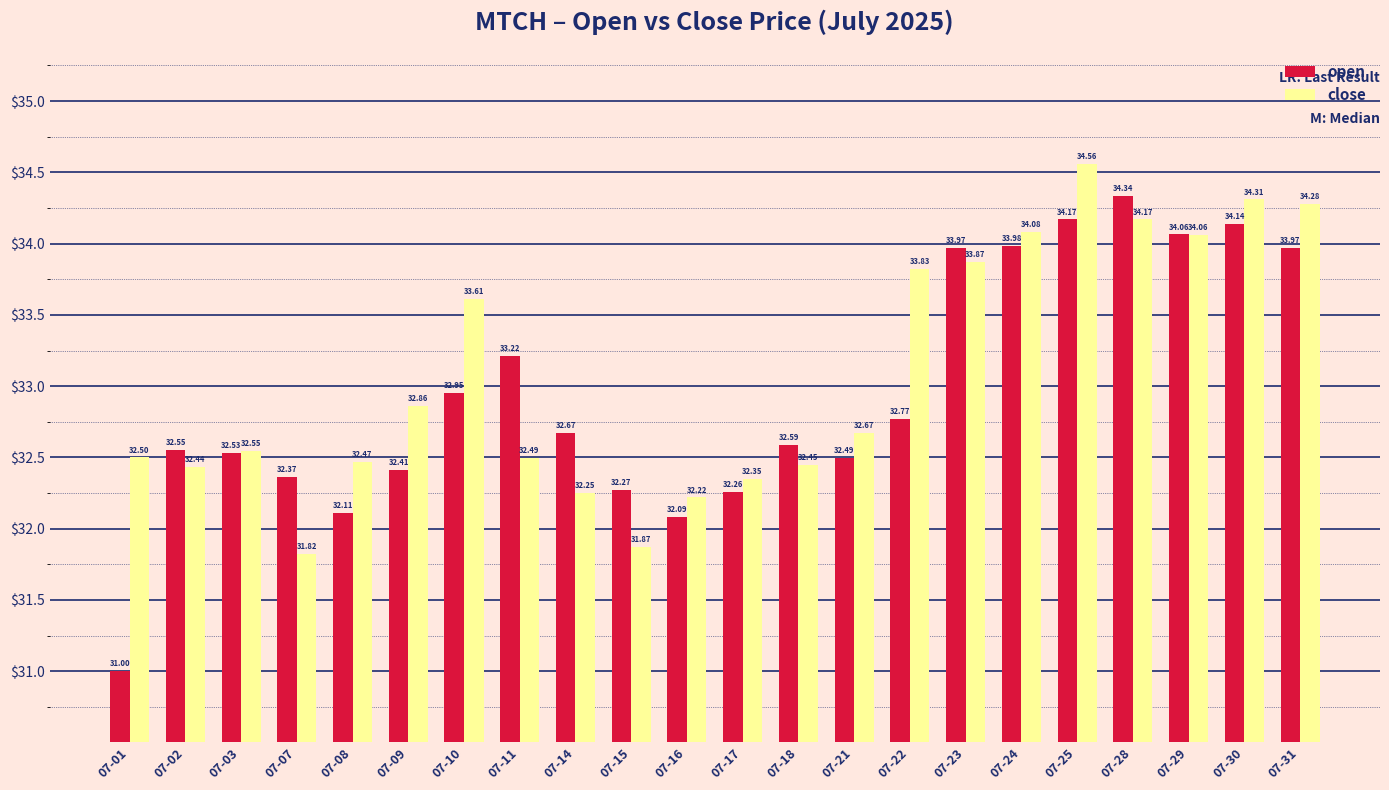

Does the chart contain any negative values?

No